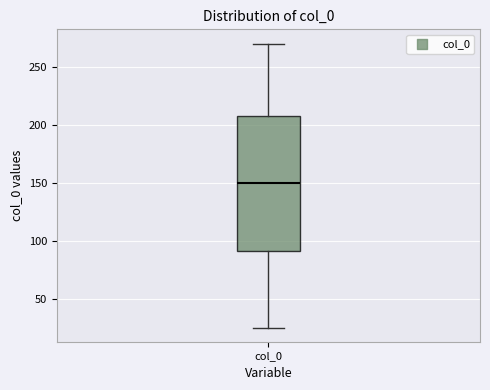

Transcribe this box plot: give where the median line is, the range the box spans, and where the two whiskers end, as read against the y-axis. The values are not printed on the chart, so give them approximately, as read against the axis.

median 150, box 90 to 210, whiskers 25 to 270